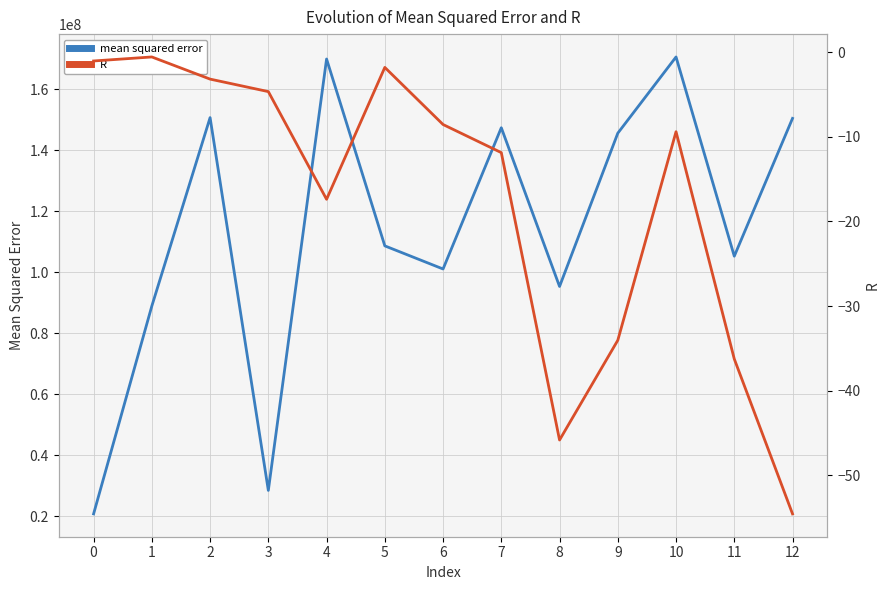

Is the value of mean squared error at 0 greater than the value of R at 8?

Yes